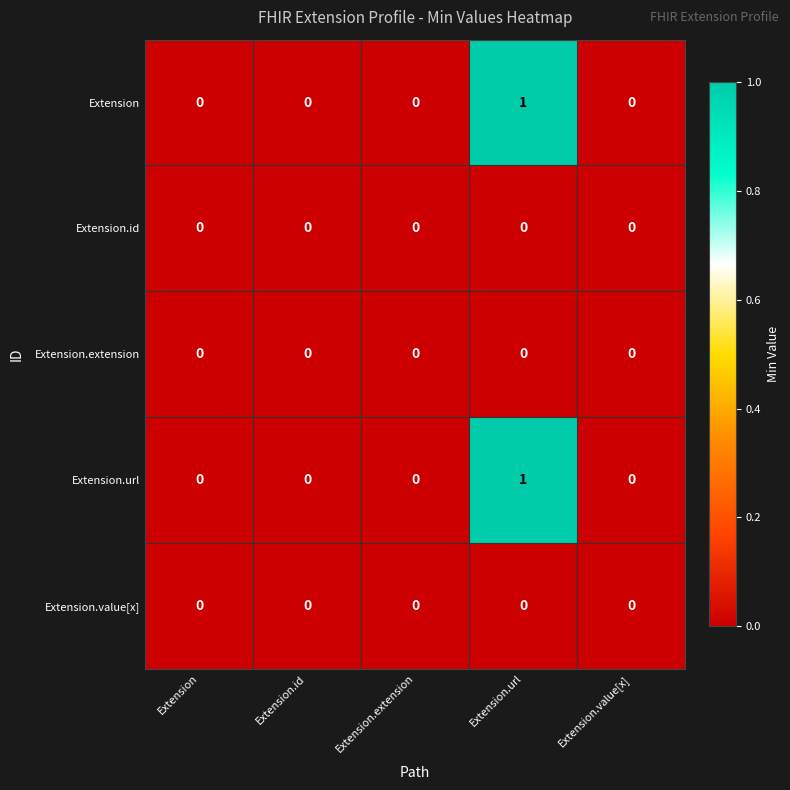

How many categories are shown in the chart?

5